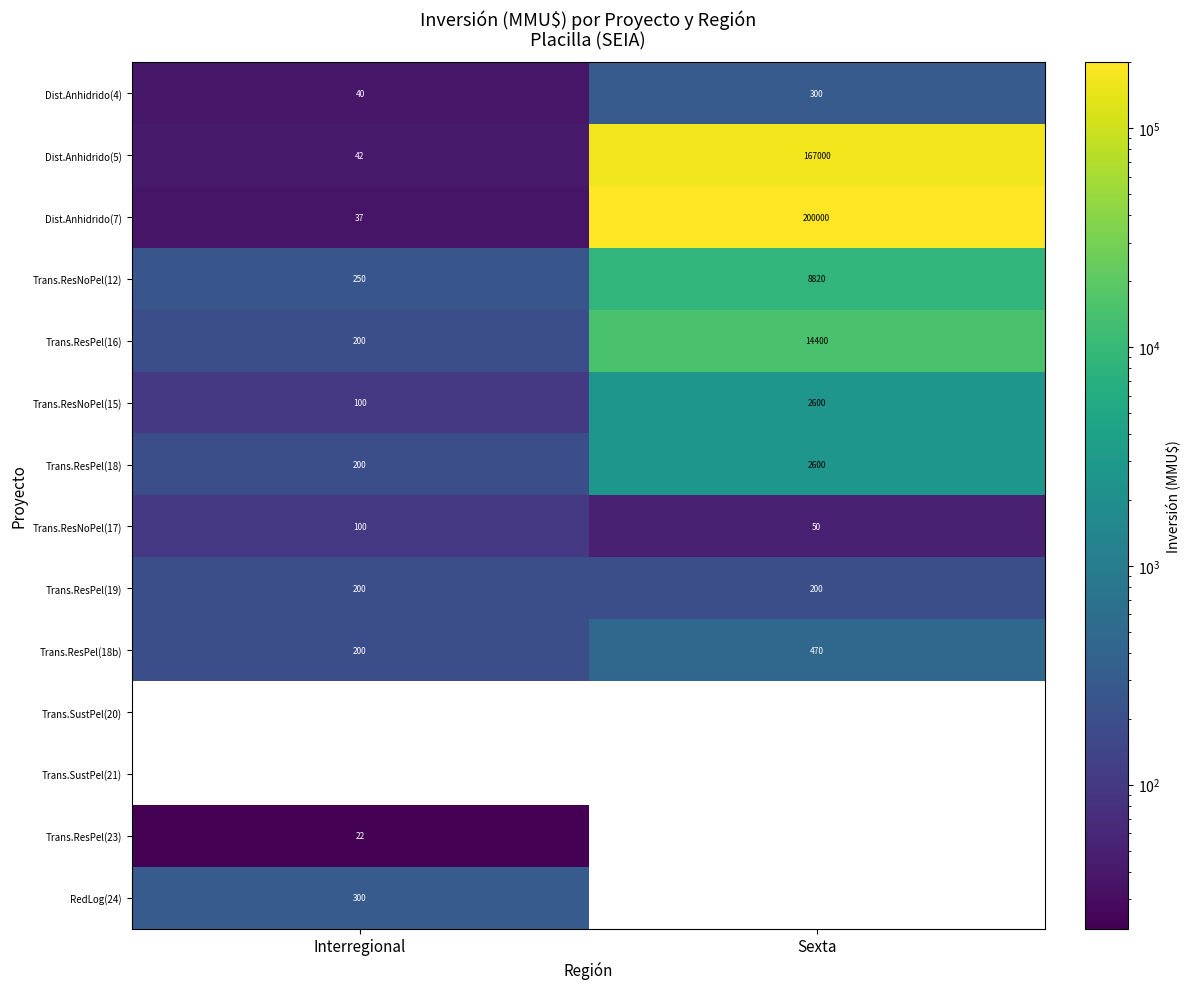

What is the minimum value for Trans.ResNoPel(17)?

50